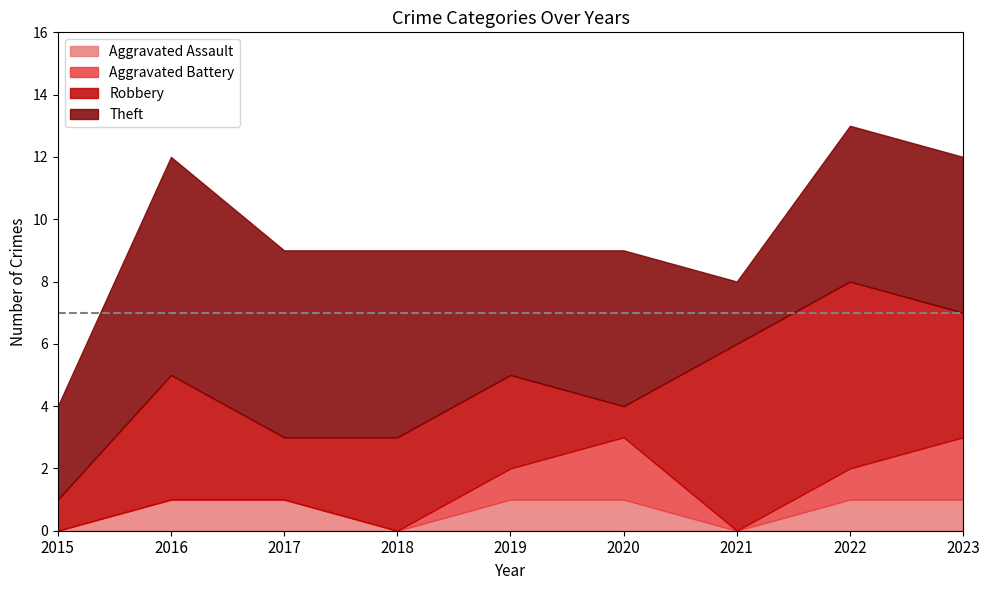

How many categories are shown in the chart?

9